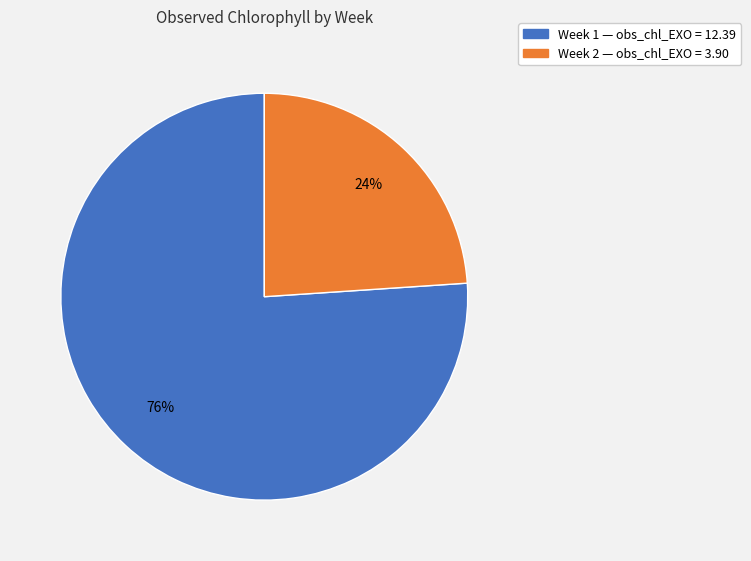

Does any single category account for the majority?

Yes